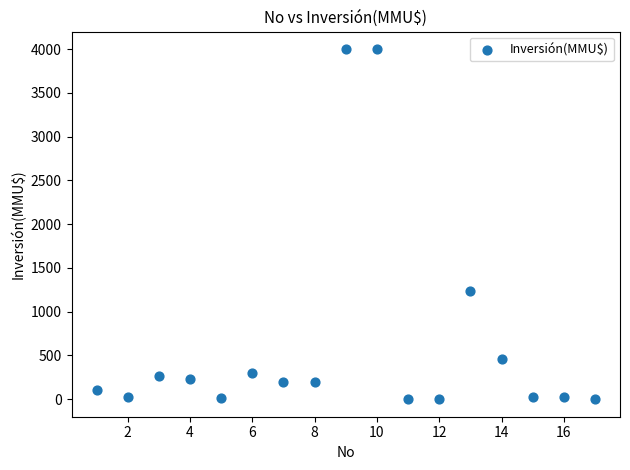

What Y value in the scatter plot is closest to 2000?

1240